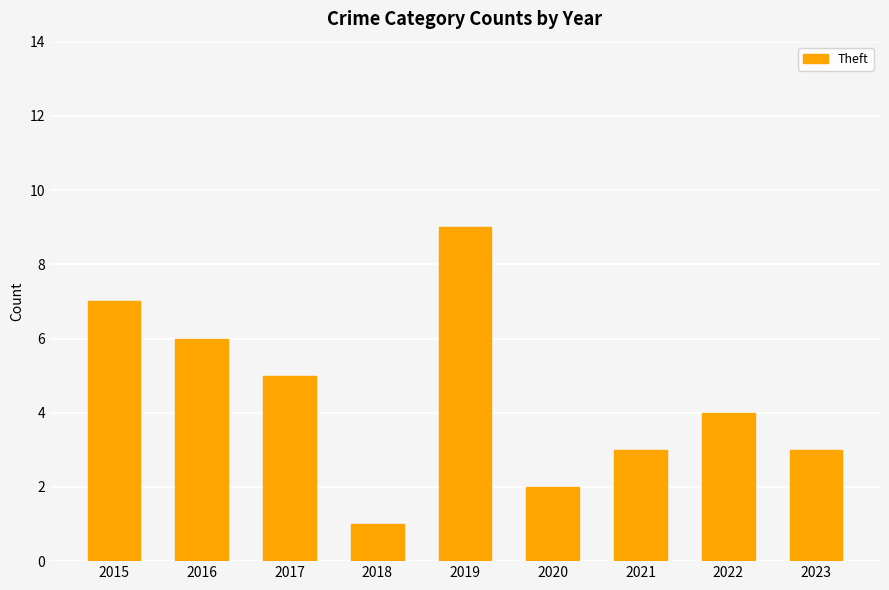

What is the value of the 4th bar from the left?

1